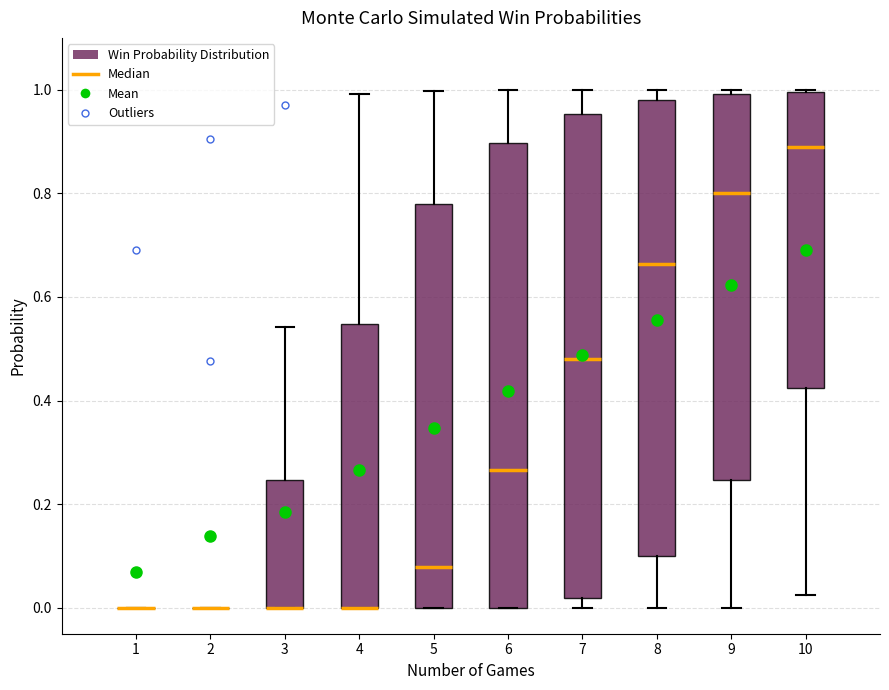

Comparing the boxes themselves (not the whiskers), which one is the tallest?

7